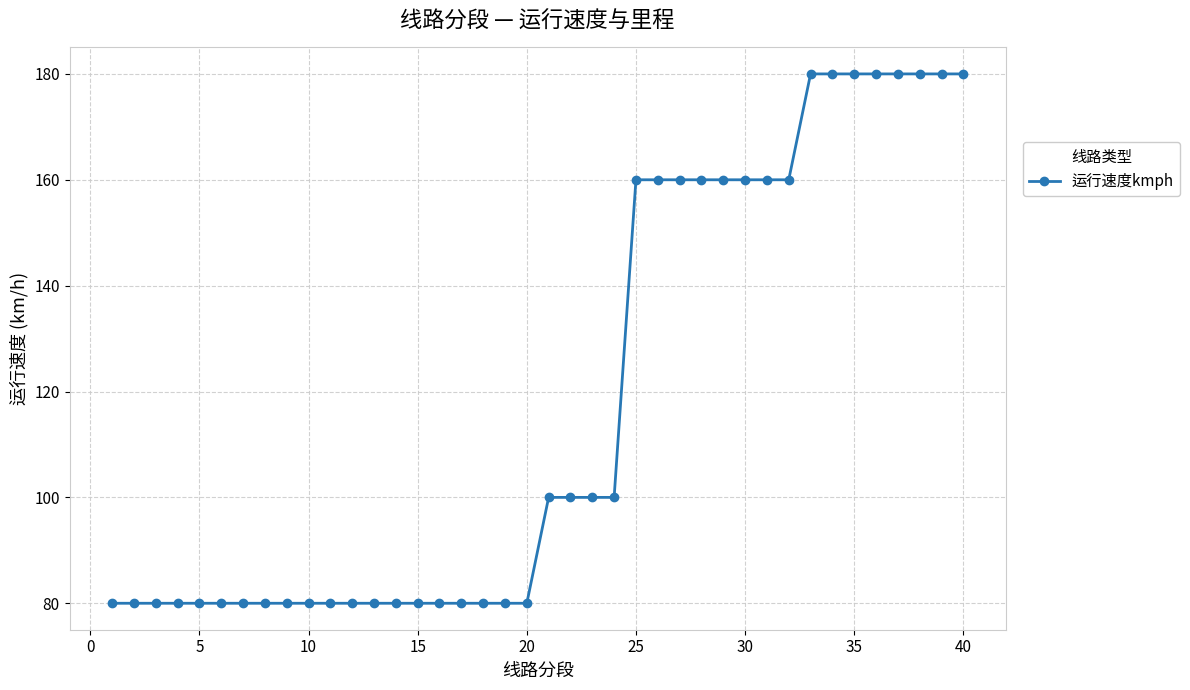

What is the difference between the maximum and minimum values?

100